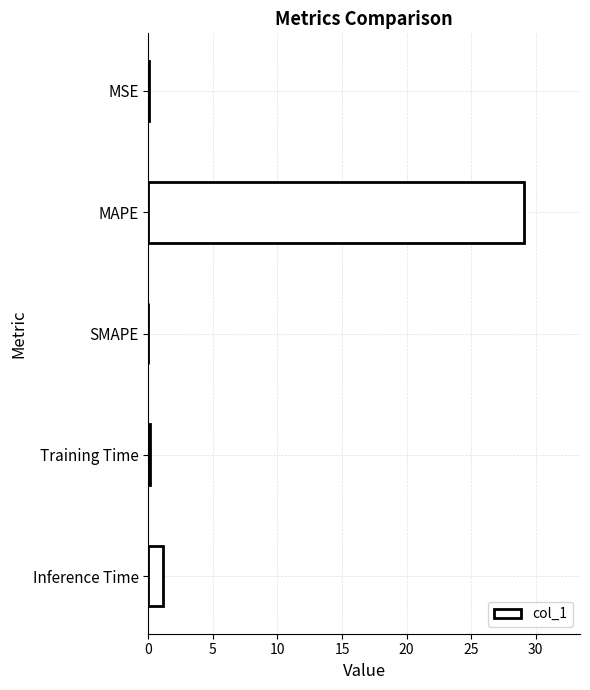

What is the sum of the values at SMAPE and MAPE?

29.1